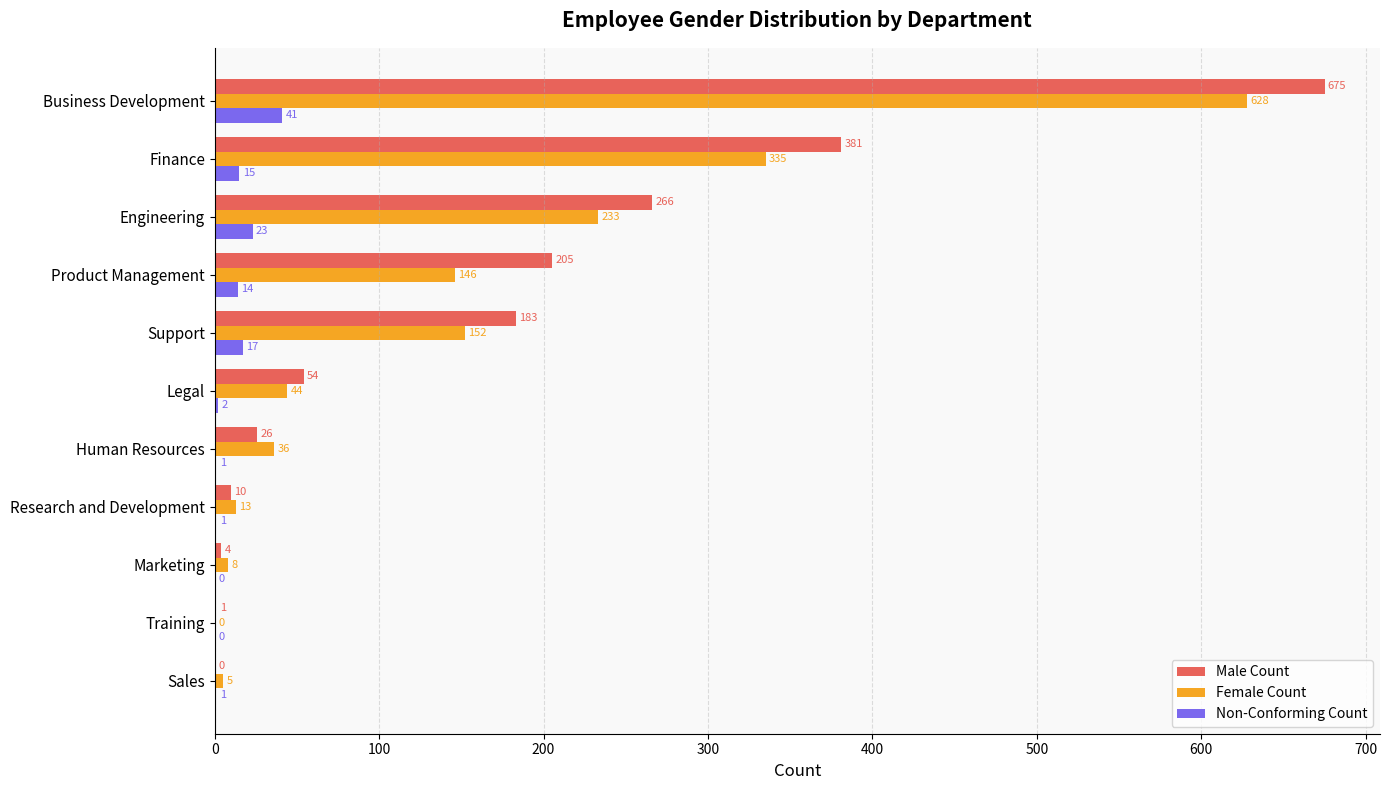

What is the greatest value displayed?

675